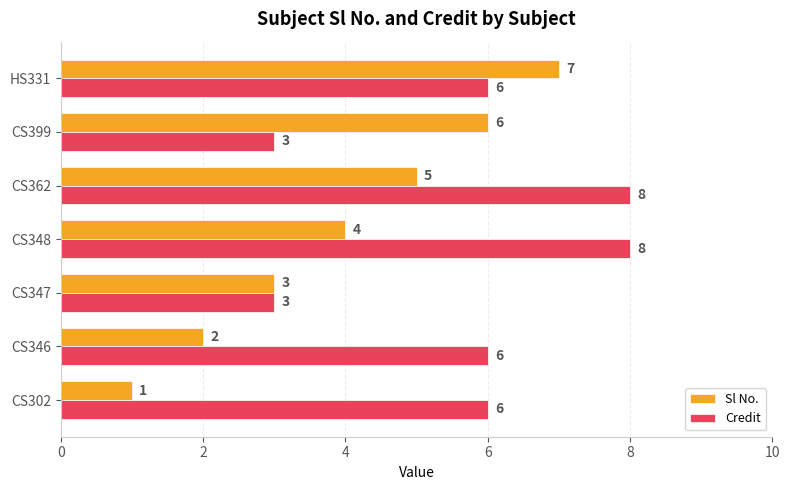

List the series in order of their peak value, highest first.

Credit, Sl No.